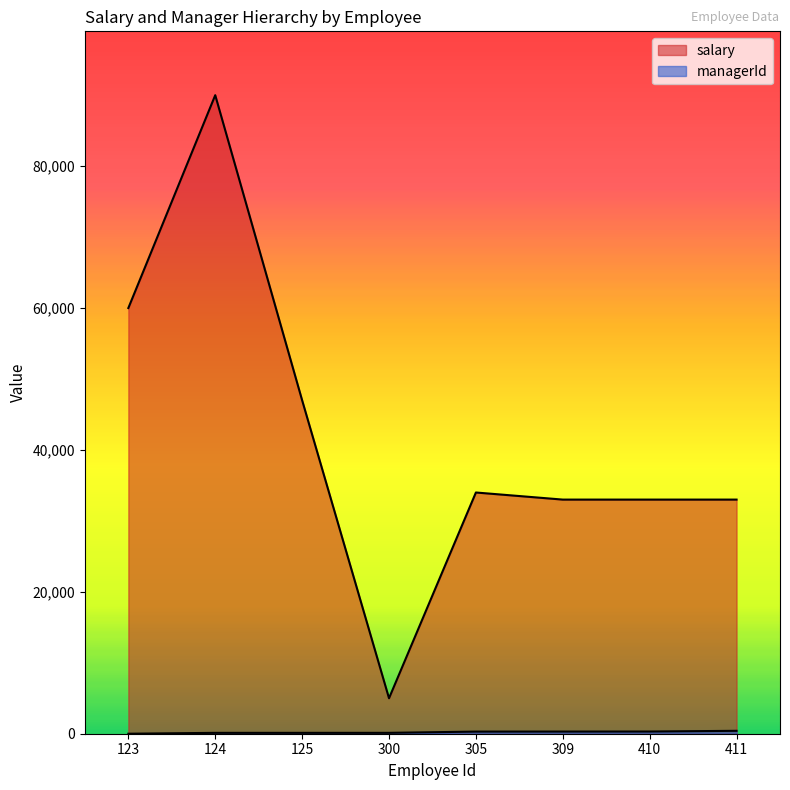

What is the maximum value shown in the chart?

90000